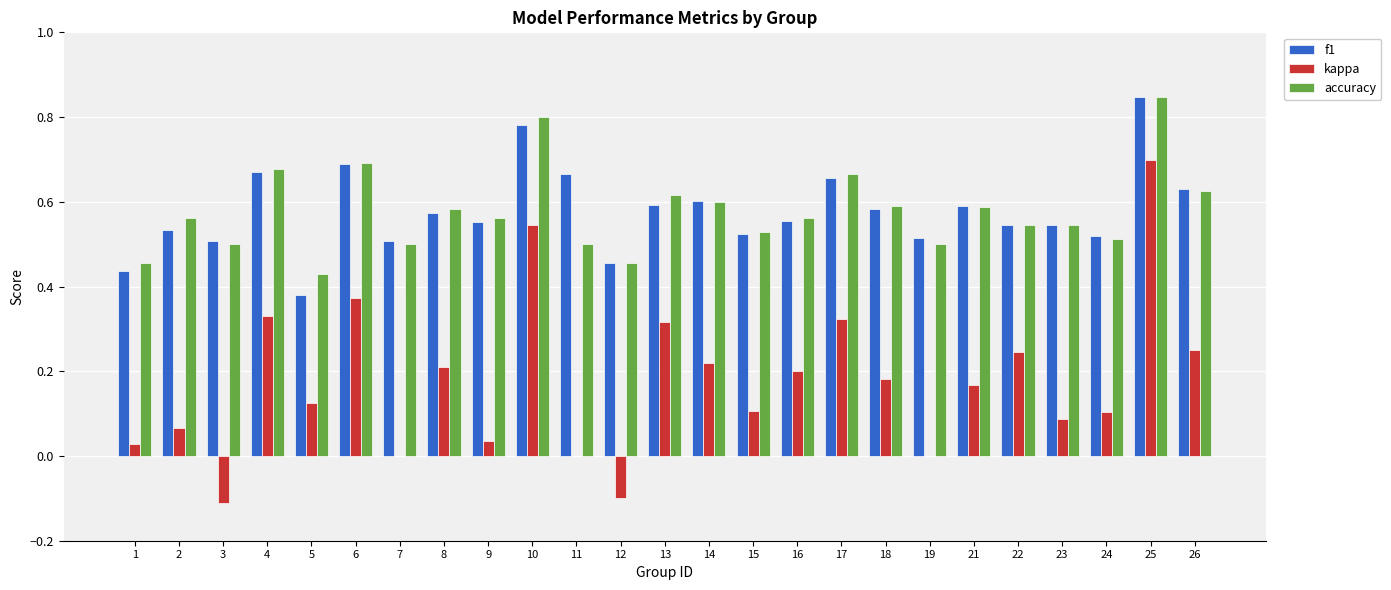

Count the number of categories in the chart.

25